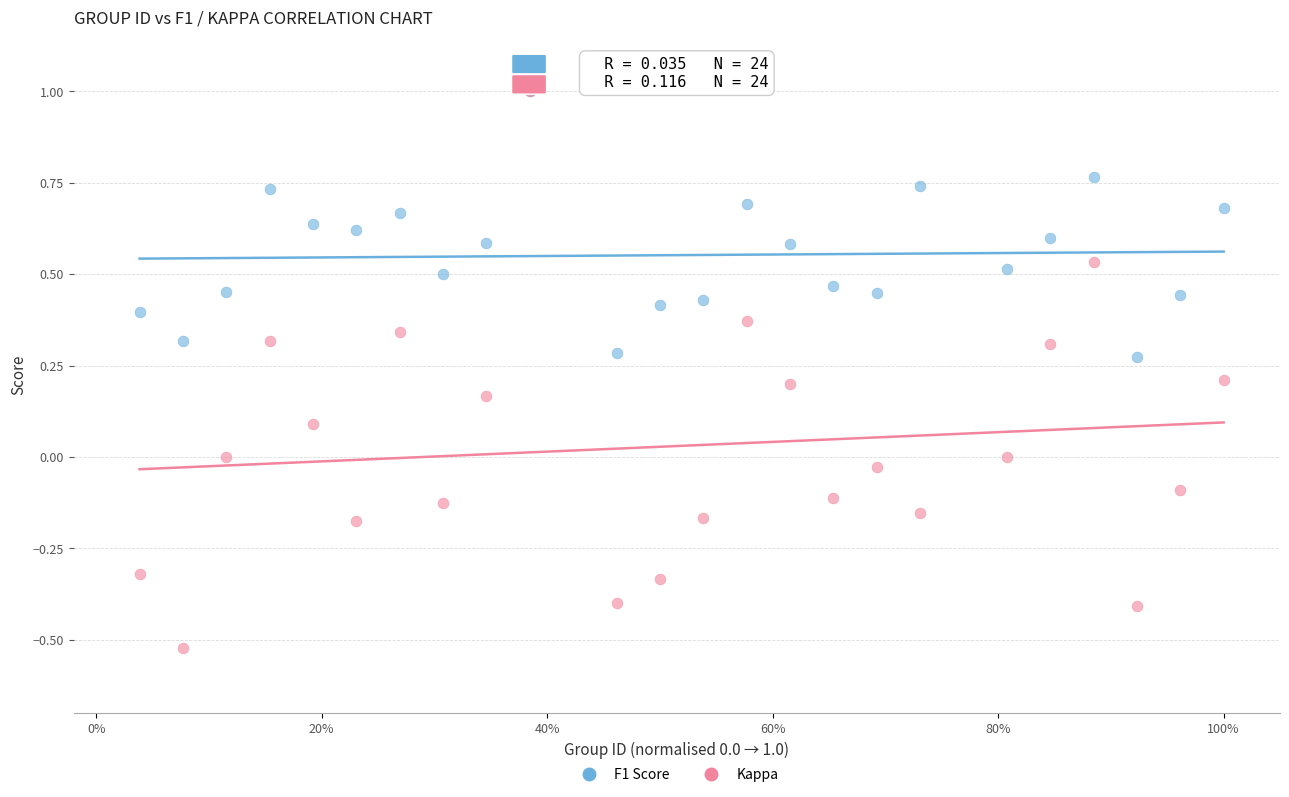

What are all the series names shown in the legend?

F1 Score, Kappa